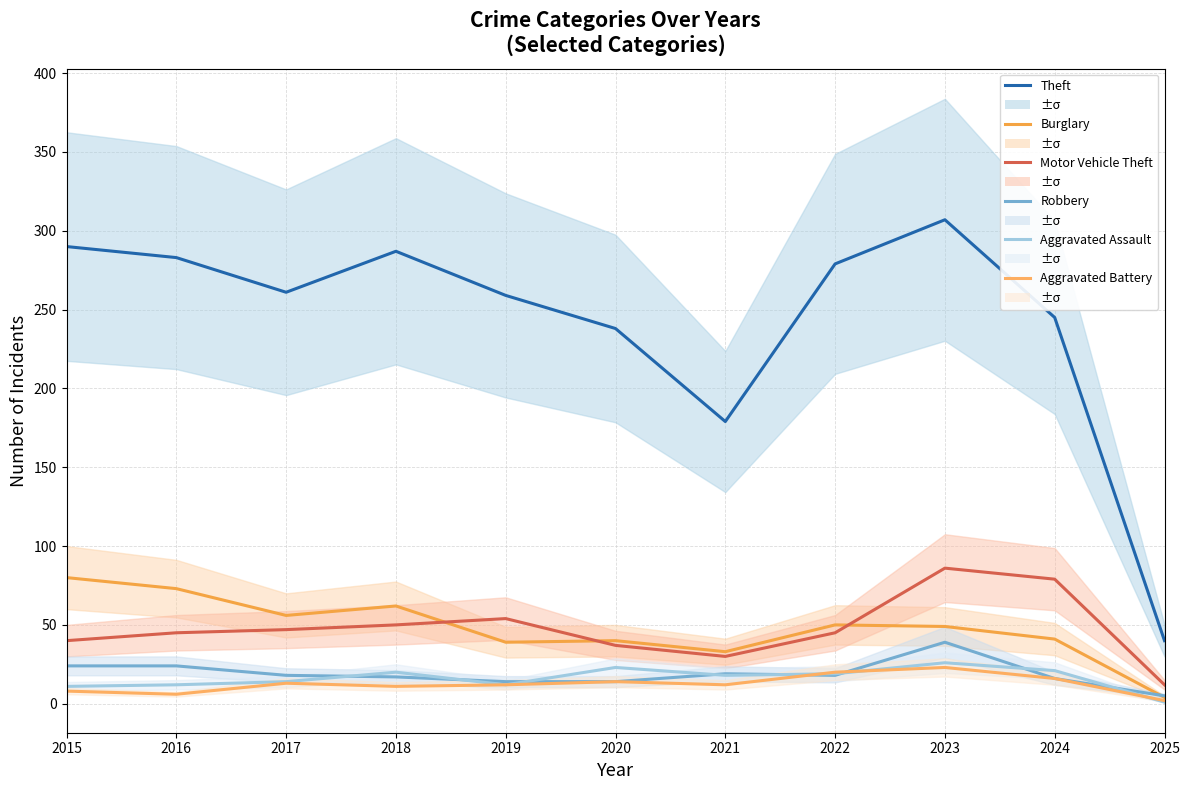

True or false: Burglary has a value of 114 at 2016.

False